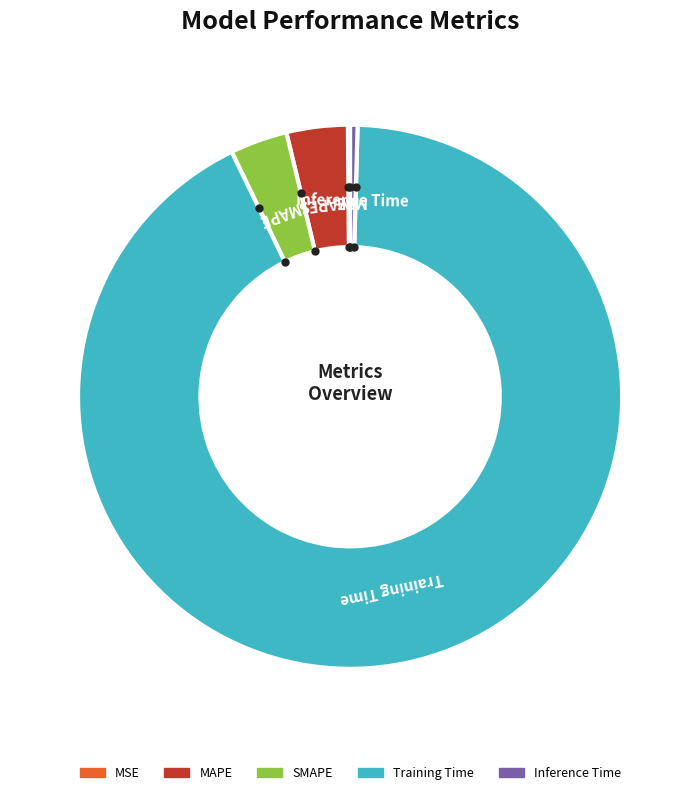

Which slice is the largest?

Training Time